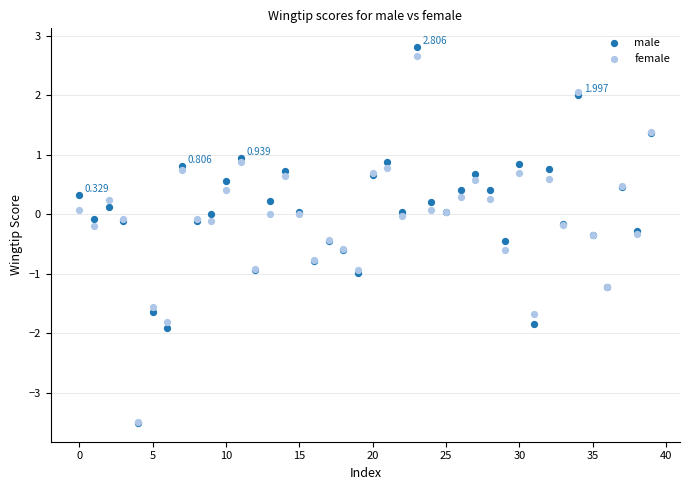

Which series has the widest spread of Y values?

male